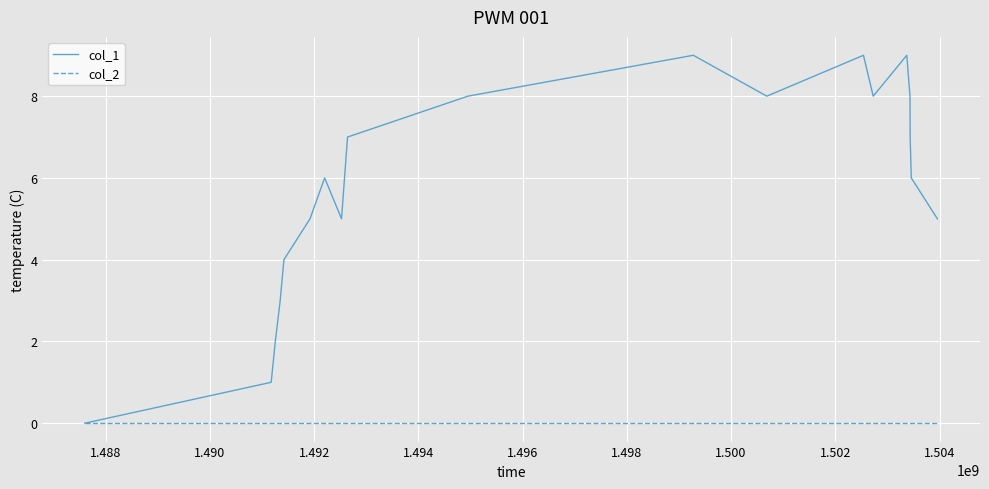

Which series has the largest range (max minus min)?

col_1